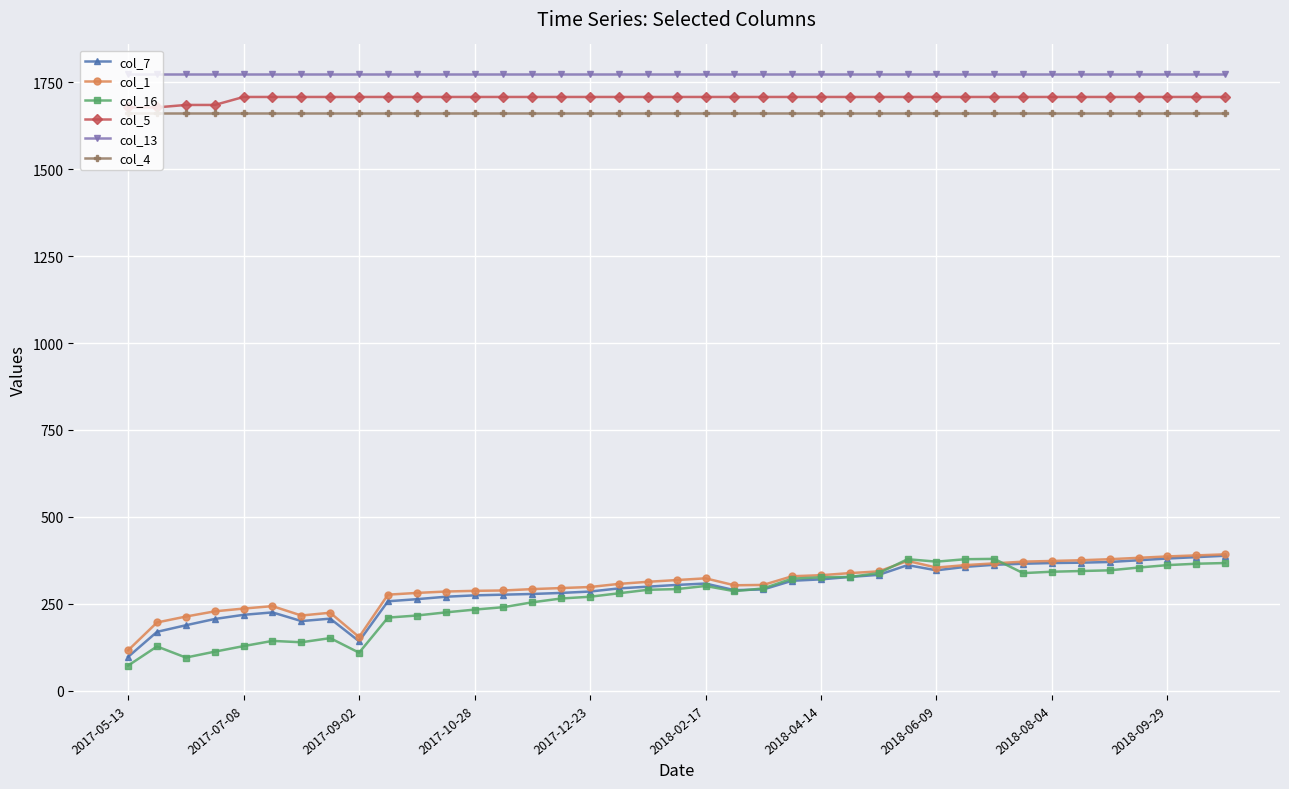

True or false: col_13 and col_1 cross at least once.

False